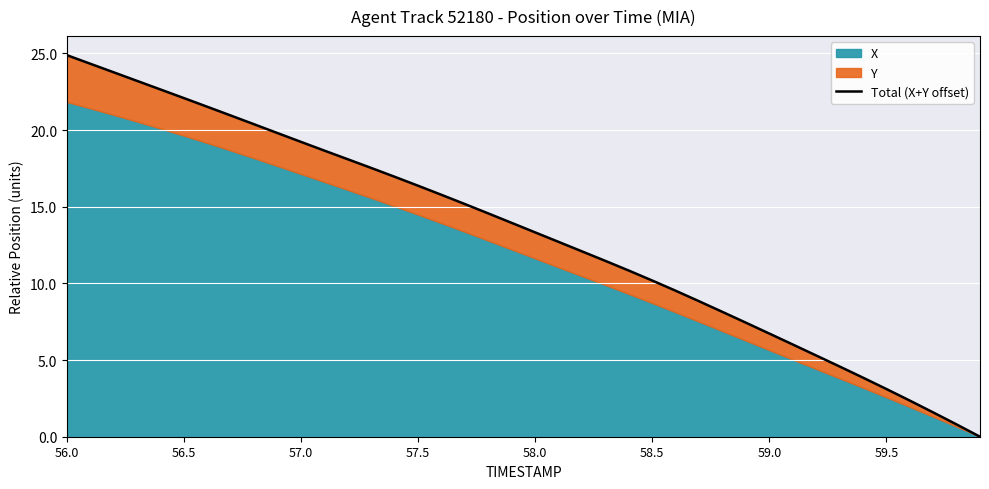

At which label does the data first exceed 13?

56.0